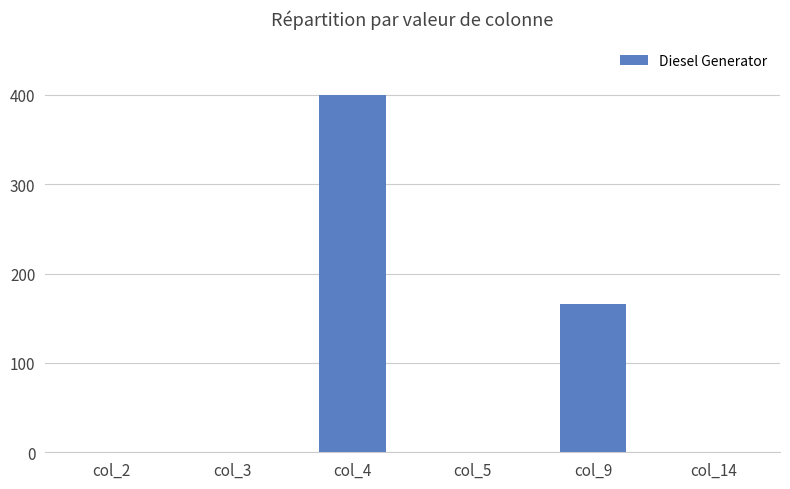

How many categories are shown in the chart?

6